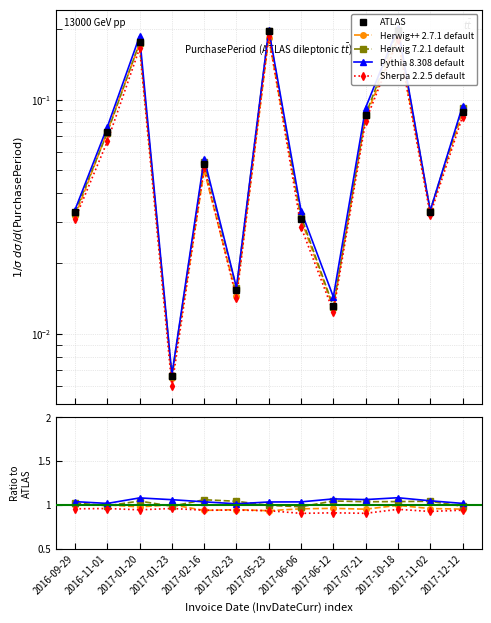

Is the value of Herwig 7.2.1 default at 2017-05-23 greater than the value of Pythia 8.308 default at 2017-07-21?

No